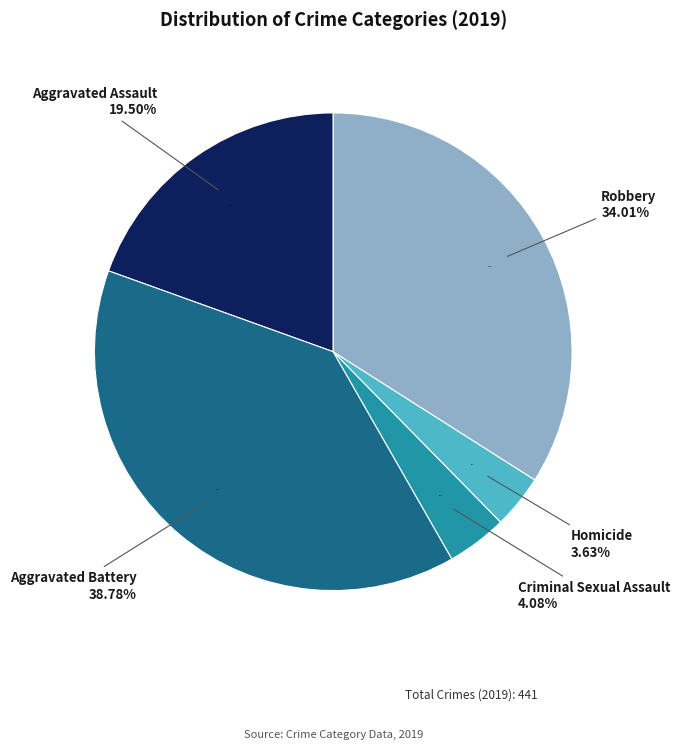

Rank the categories by value from lowest to highest.

Homicide, Criminal Sexual Assault, Aggravated Assault, Robbery, Aggravated Battery